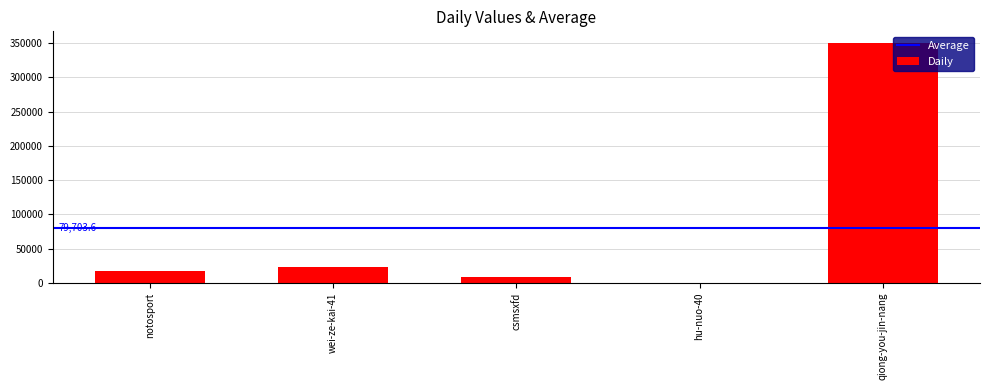

What is the sum of all values?

398518